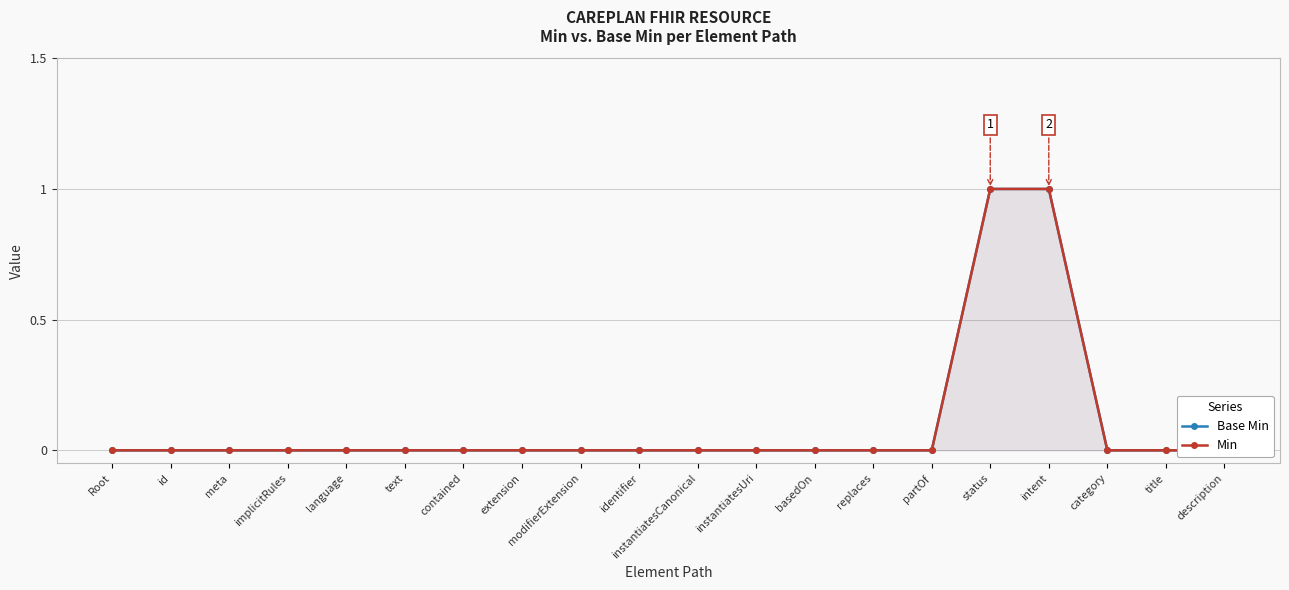

What is the difference between the maximum and second lowest values in the Base Min series?

1